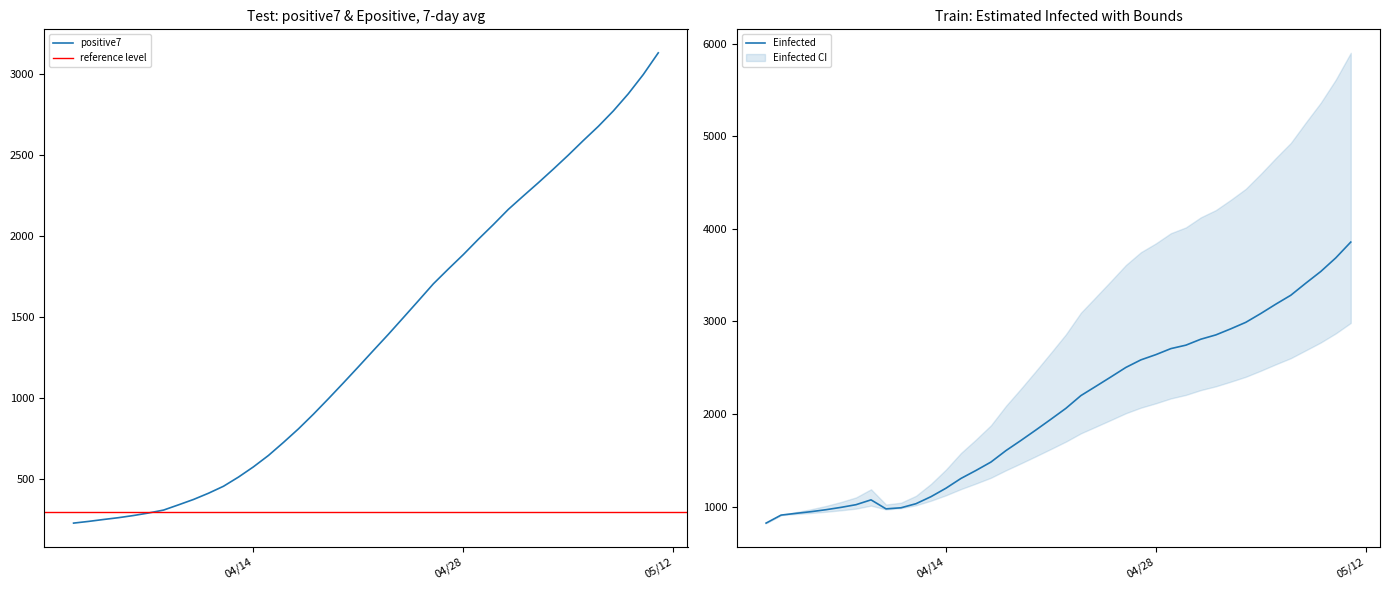

List the labels in order of Epositive value, smallest first.

2020-04-02, 2020-04-03, 2020-04-04, 2020-04-05, 2020-04-06, 2020-04-07, 2020-04-08, 2020-04-09, 2020-04-10, 2020-04-11, 2020-04-12, 2020-04-13, 2020-04-14, 2020-04-15, 2020-04-16, 2020-04-17, 2020-04-18, 2020-04-19, 2020-04-20, 2020-04-21, 2020-04-22, 2020-04-23, 2020-04-24, 2020-04-25, 2020-04-26, 2020-04-27, 2020-04-28, 2020-04-29, 2020-04-30, 2020-05-01, 2020-05-02, 2020-05-03, 2020-05-04, 2020-05-05, 2020-05-06, 2020-05-07, 2020-05-08, 2020-05-09, 2020-05-10, 2020-05-11